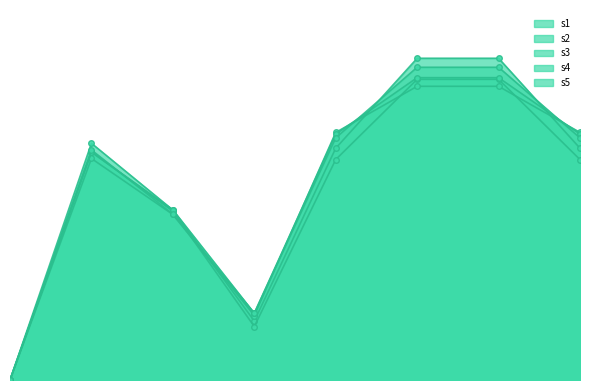

True or false: s4 has more than 1 interior local peaks.

True